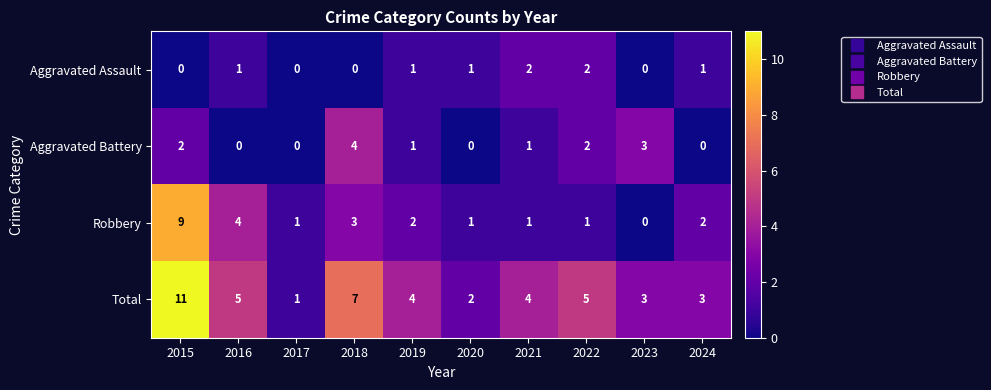

True or false: Robbery has a value of 2 at 2022.

False